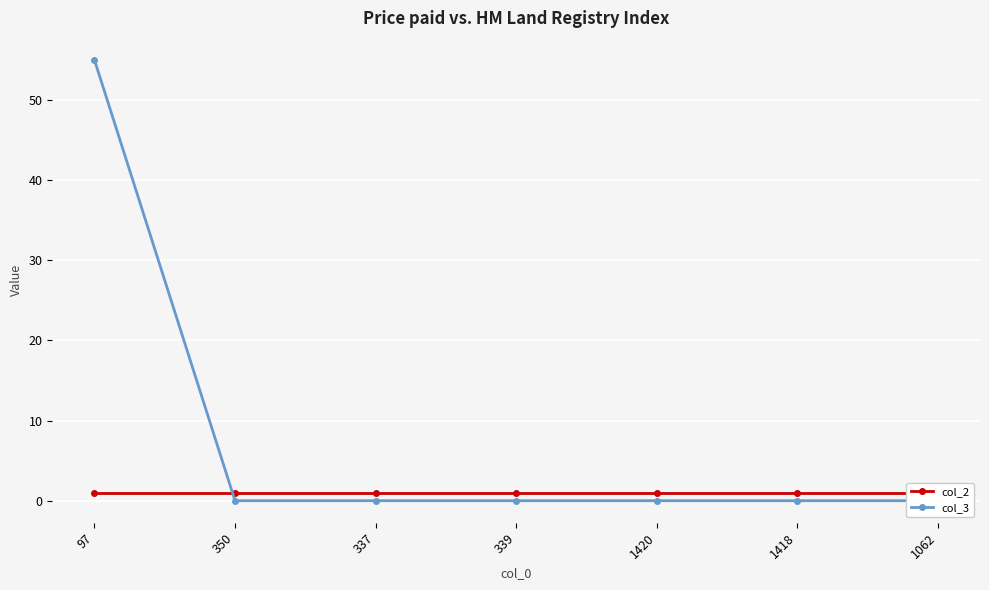

What is the label of the 6th point from the left?

1418